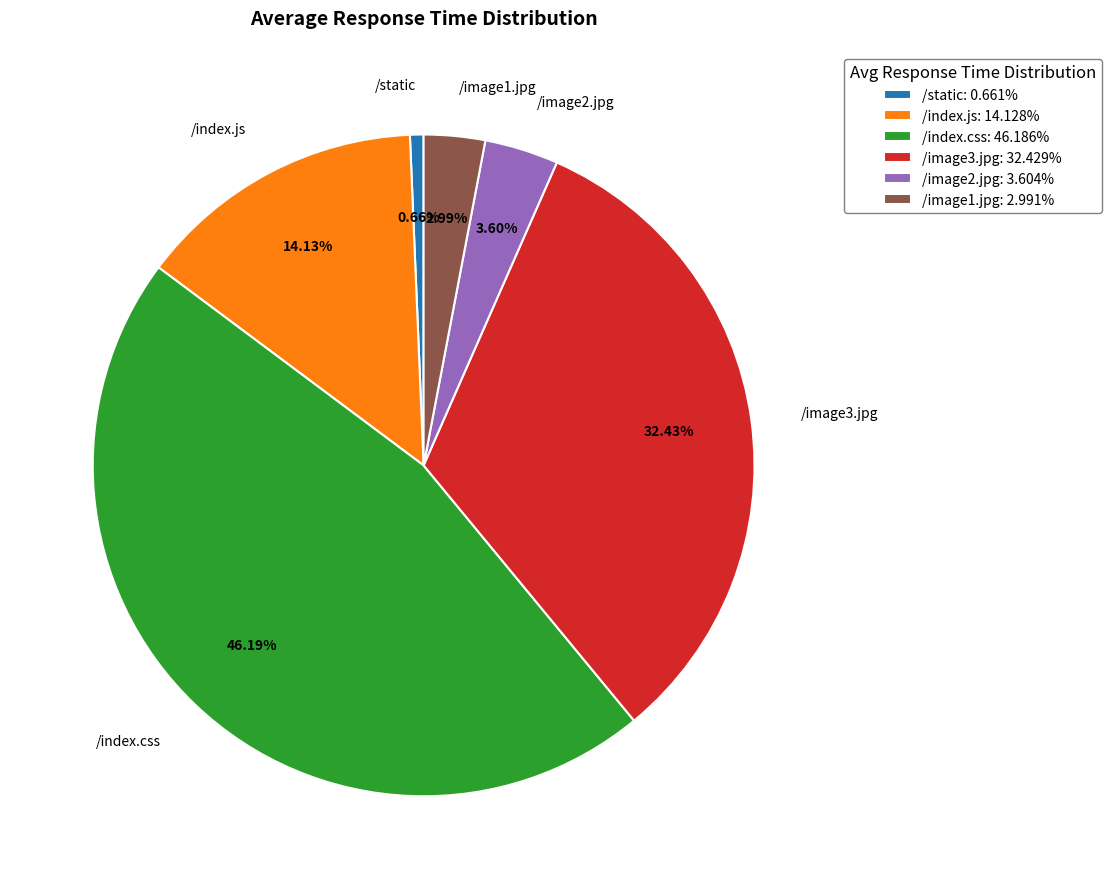

What percentage is NOT represented by /static?

99.3%